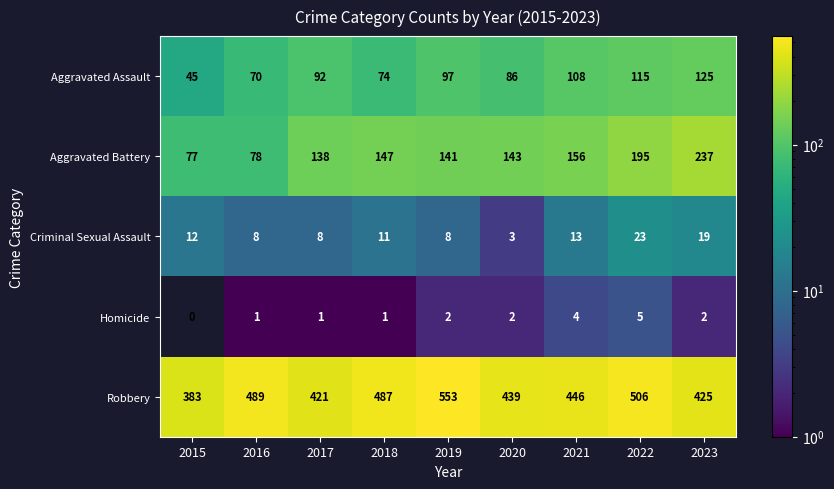

Rank the series at 2019 from lowest to highest value.

Homicide, Criminal Sexual Assault, Aggravated Assault, Aggravated Battery, Robbery